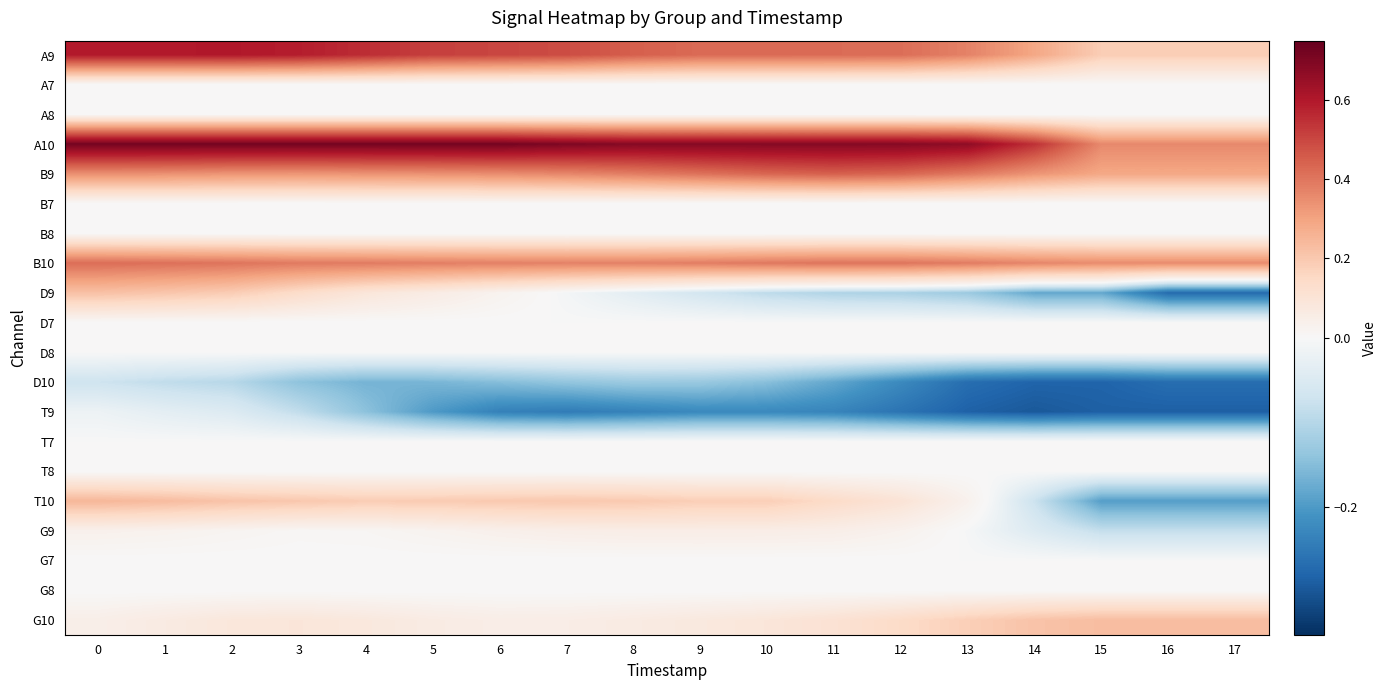

At 2, list the series in order from largest to smallest.

A10, A9, B10, B9, T10, D9, G10, G9, A7, A8, B7, B8, D7, D8, T7, T8, G7, G8, T9, D10